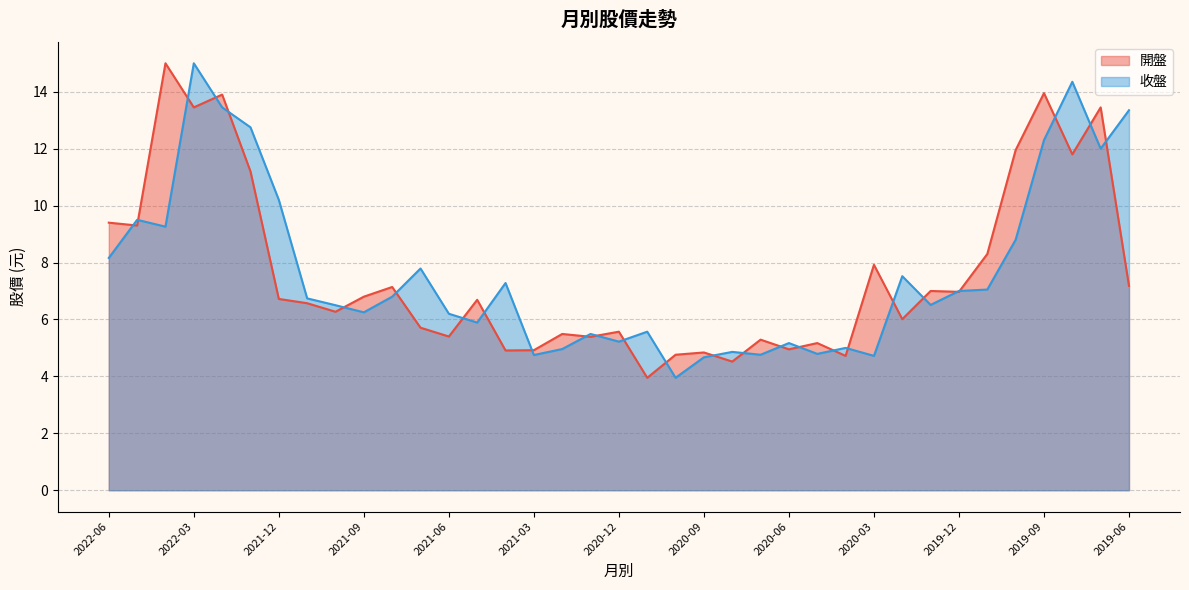

True or false: 收盤 has a value of 1.7 at 2021-11.

False